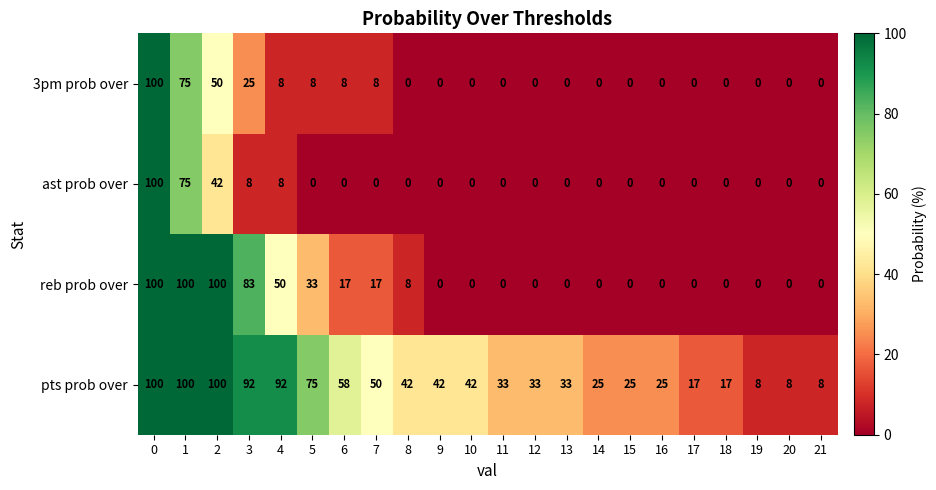

Which series changed the most between 6 and 13?

pts prob over